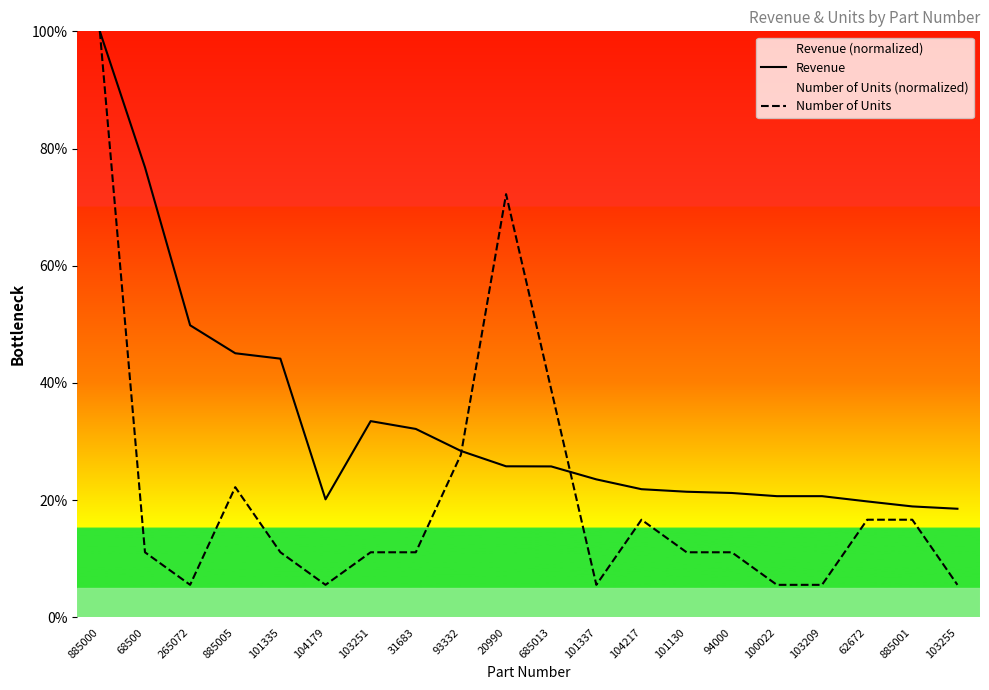

Which label corresponds to the largest value in the chart?

885000